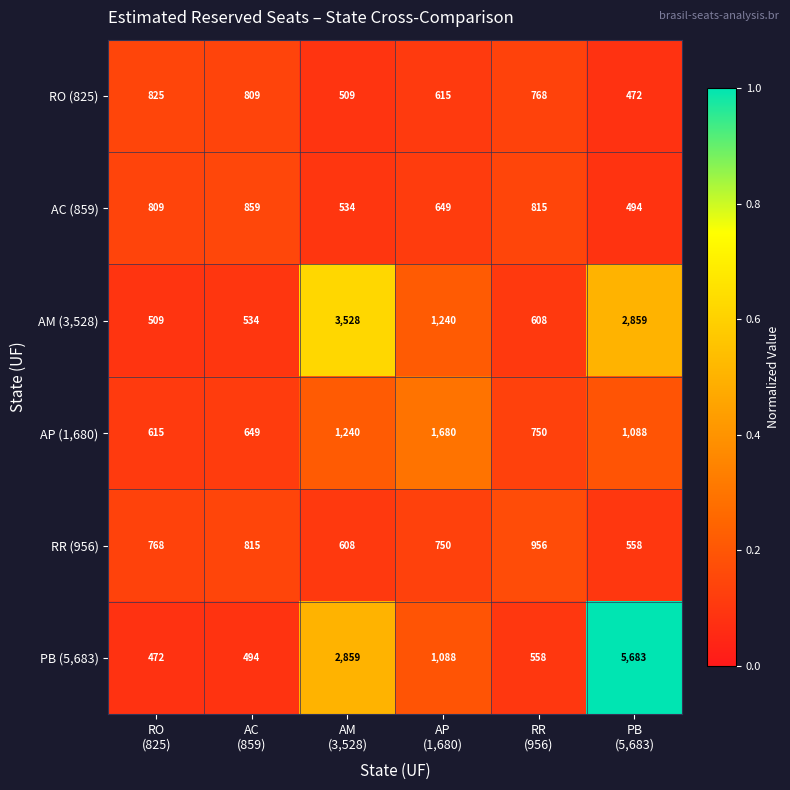

Which series has the widest spread of values?

PB (5,683)